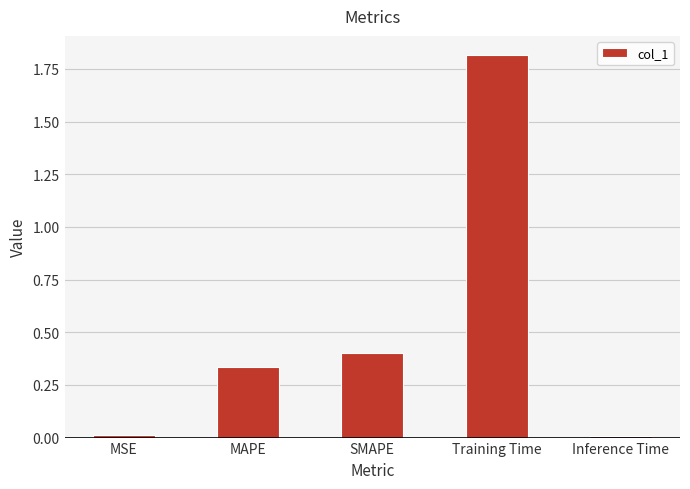

What is the label of the 4th bar from the right?

MAPE